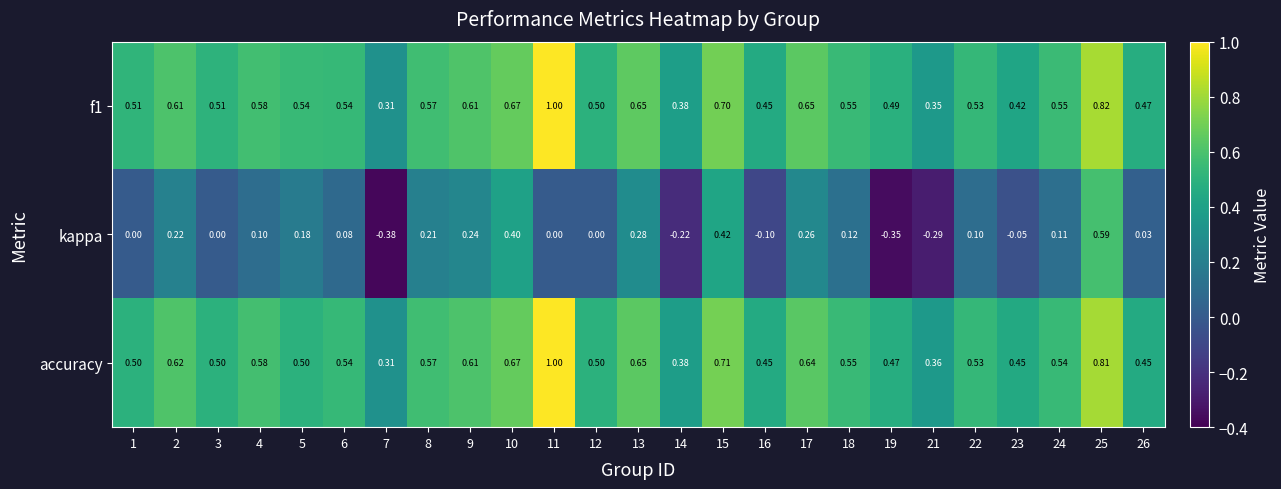

At which category is the sum across all series the highest?

25